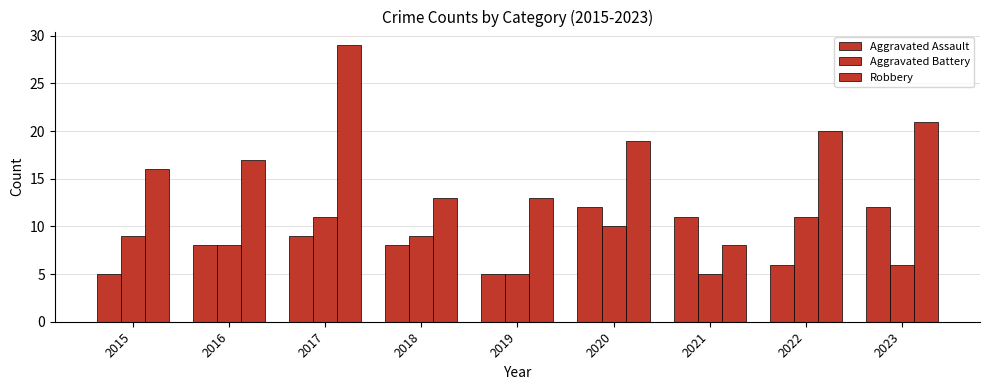

Read the Aggravated Assault value at 2018.

8